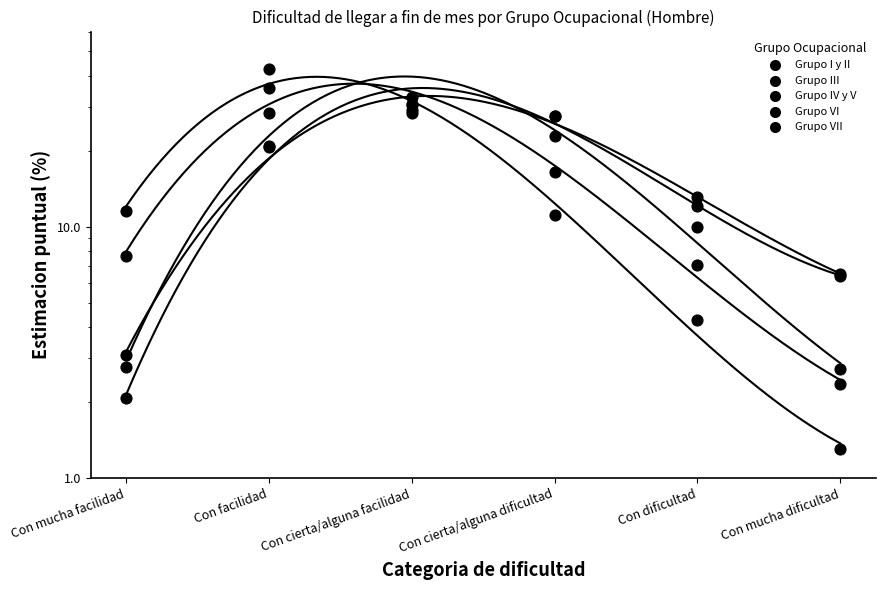

Which series has the widest spread of Y values?

Grupo I y II